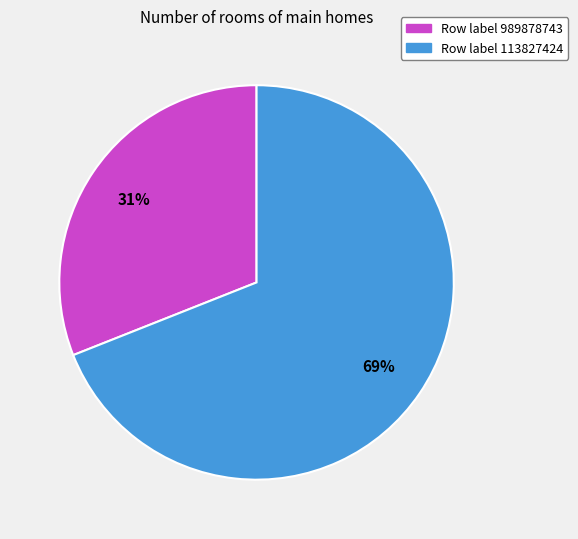

Count the number of slices in the pie.

2